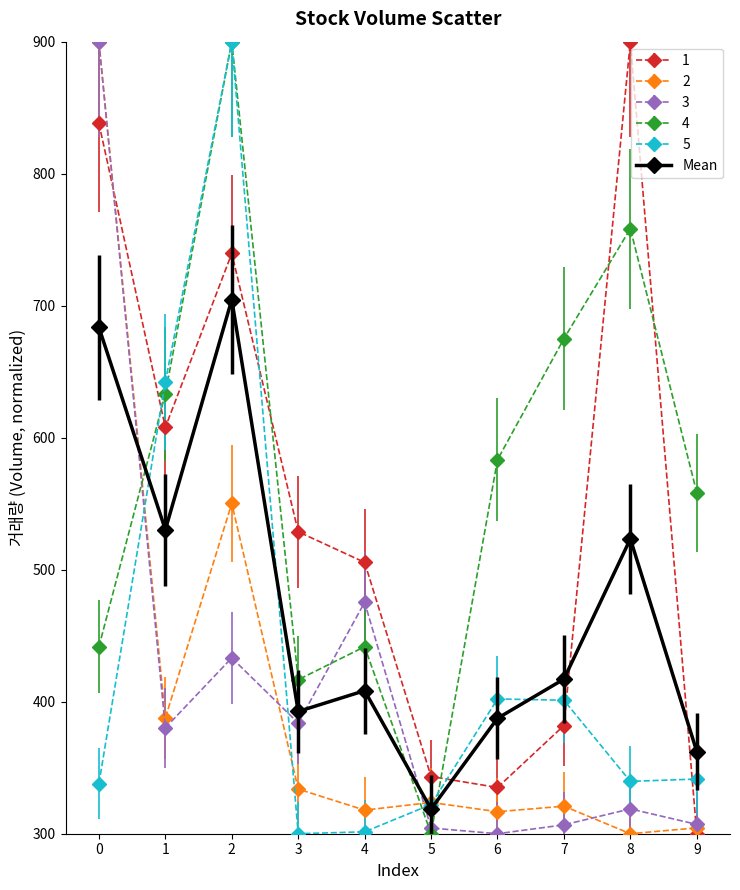

Is the value of 1 at 2 greater than the value of 4 at 6?

Yes